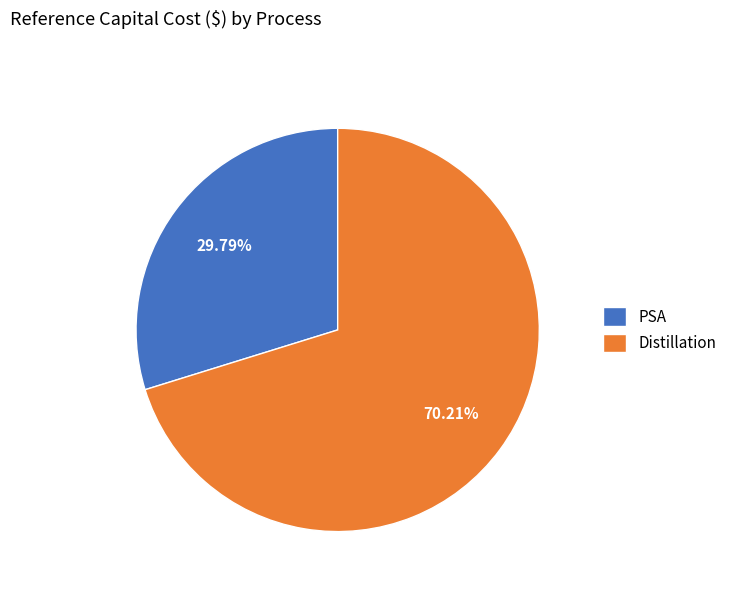

To the nearest percent, what portion does PSA represent?

30%